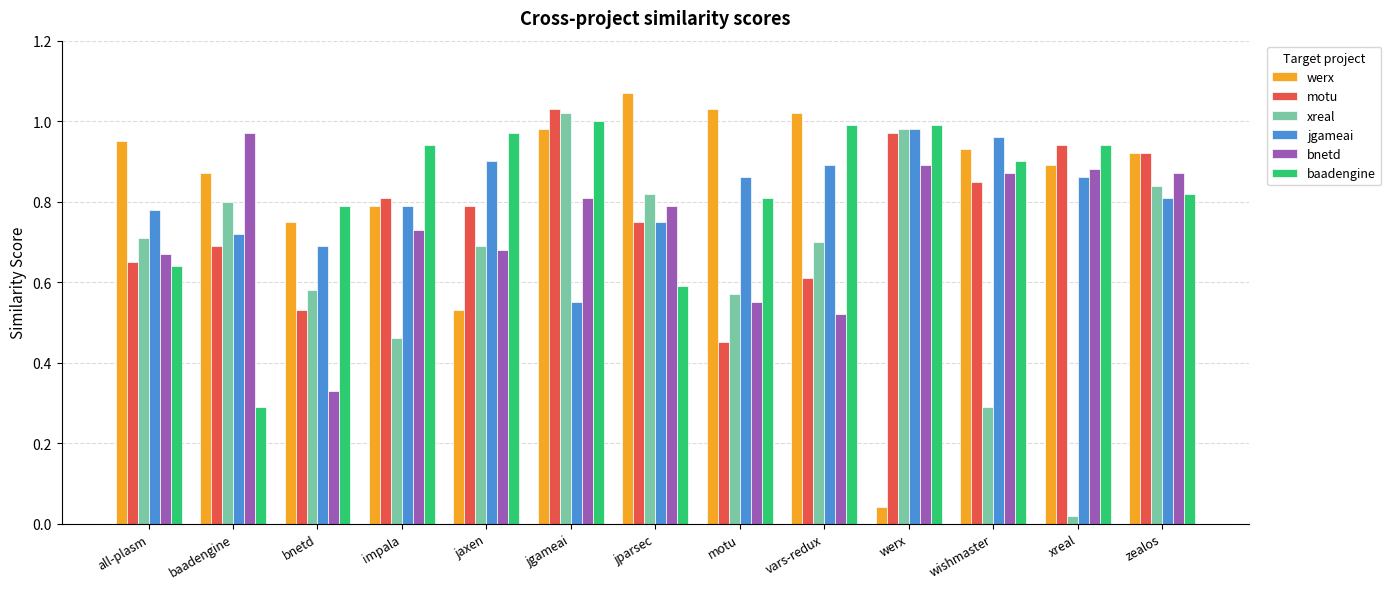

How many groups of bars are there?

13